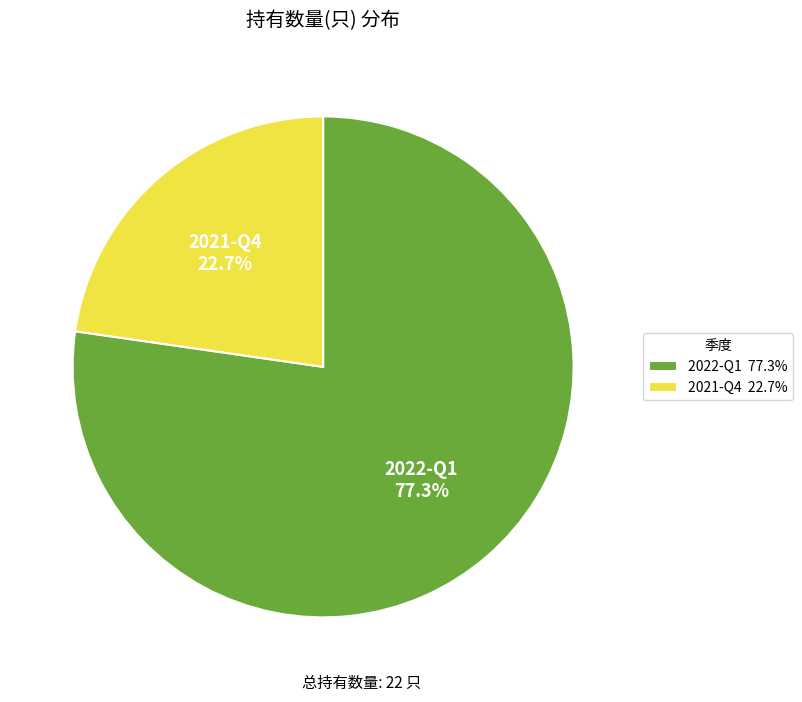

What portion of the pie excludes 2021-Q4?

77.3%